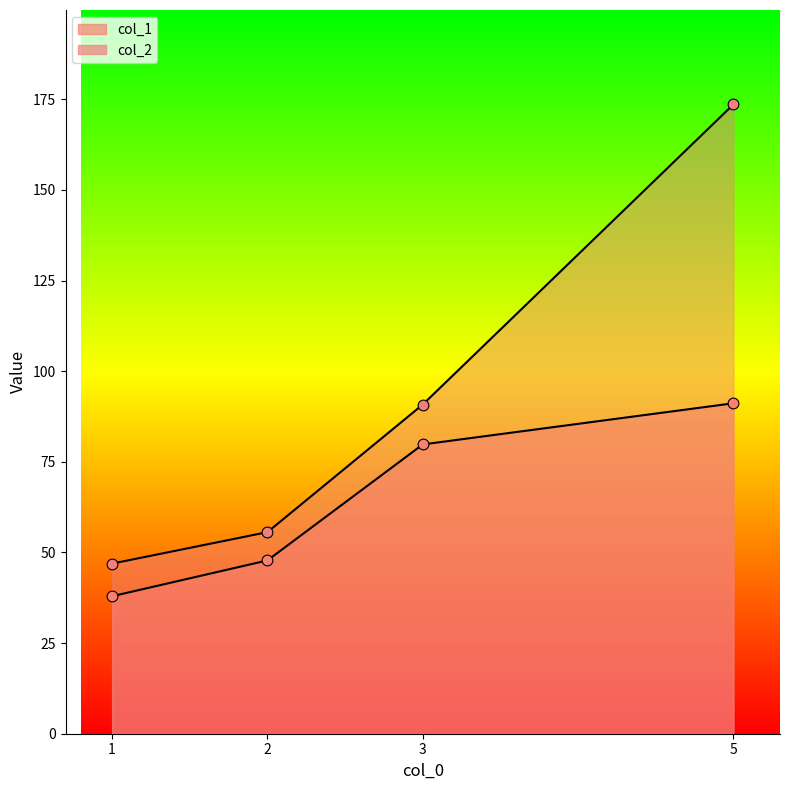

At which category is the sum across all series the highest?

5